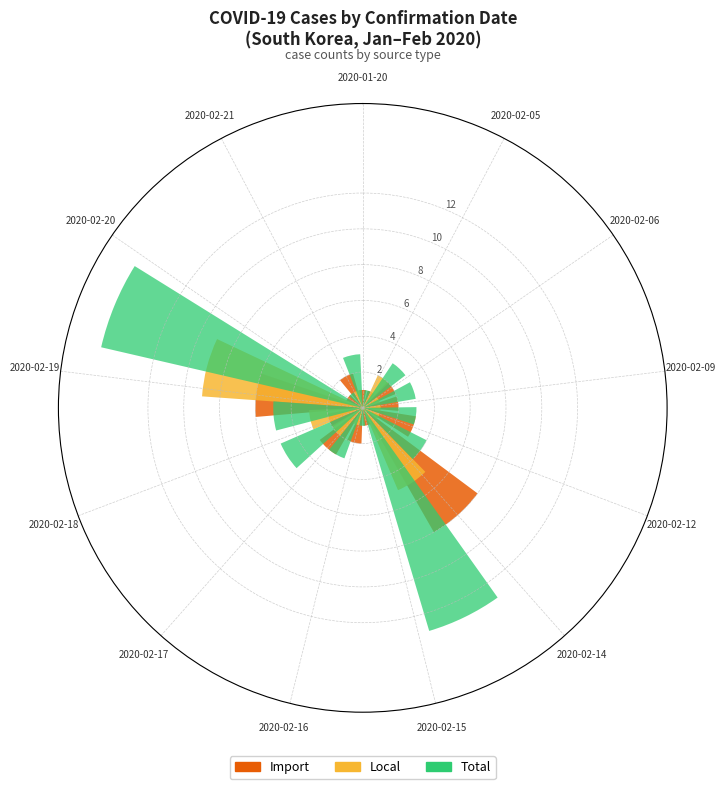

Reading left to right, what are all the values shown in this chart?

Import: 1	1	2	2	3	8	1	2	3	2	6	1	2
Local: 0	2	1	1	1	5	0	1	2	3	9	0	1
Total: 1	3	3	3	4	13	1	3	5	5	15	1	3